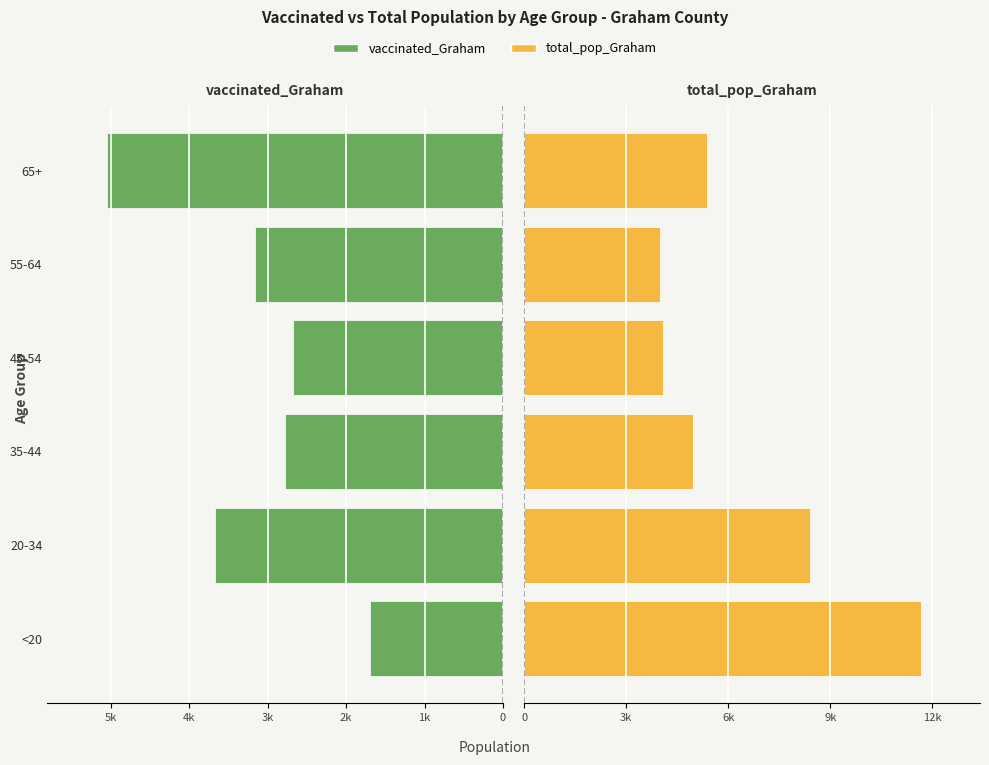

The vaccinated_Graham series shows 4033 at 35-44. True or false?

False